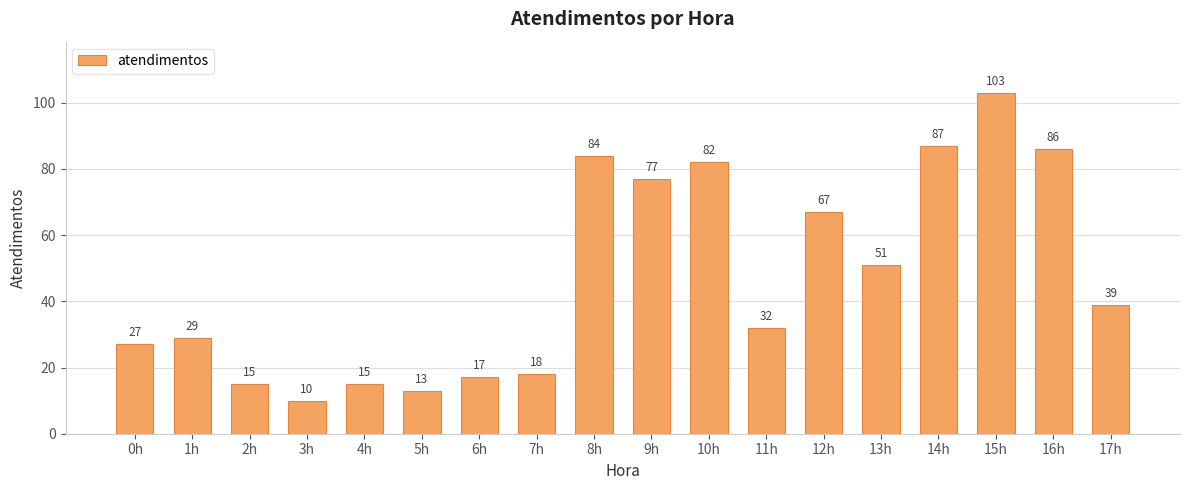

Where does the data first go above 39?

8h